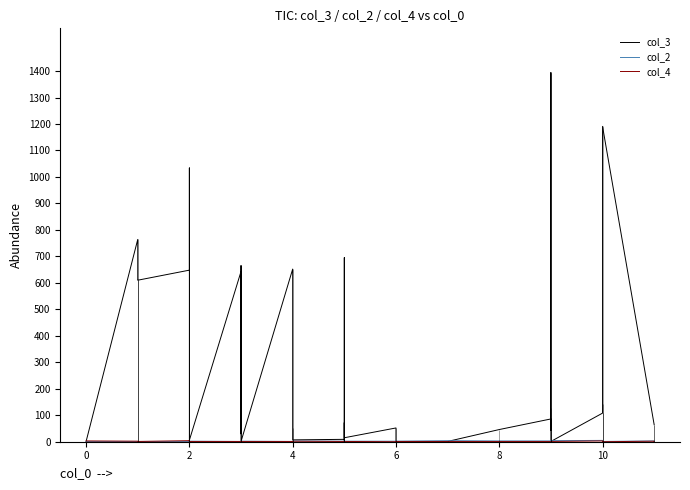

What is the maximum value for col_2?

5